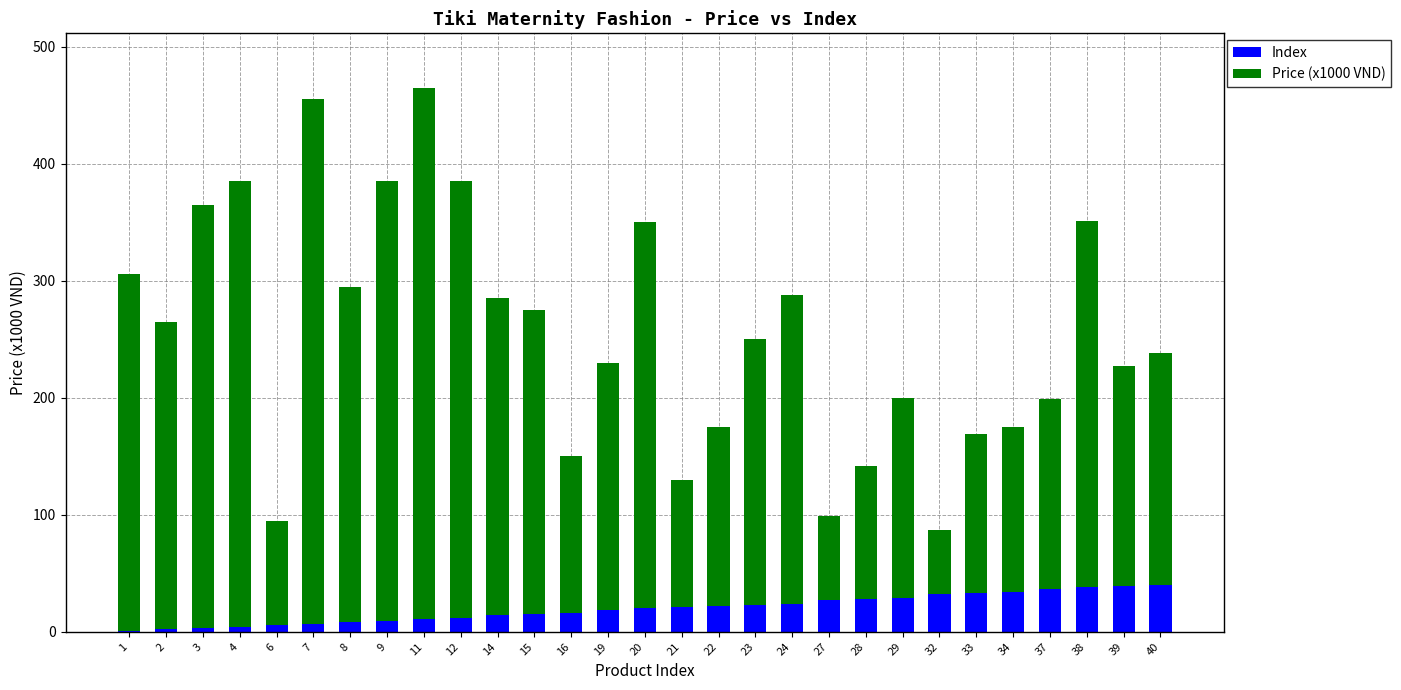

The Index series shows 21 at 40. True or false?

False